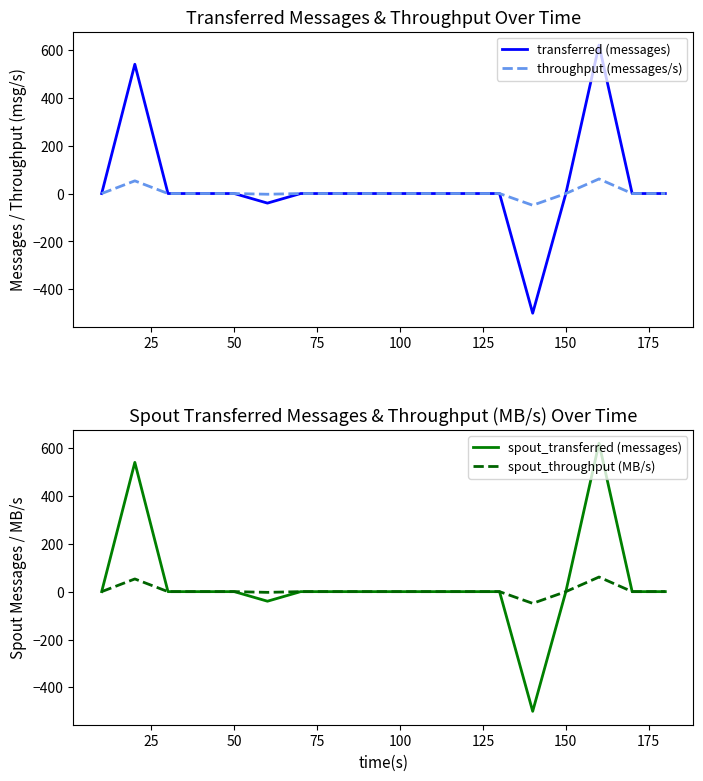

What is the highest value of the transferred (messages) series?

620